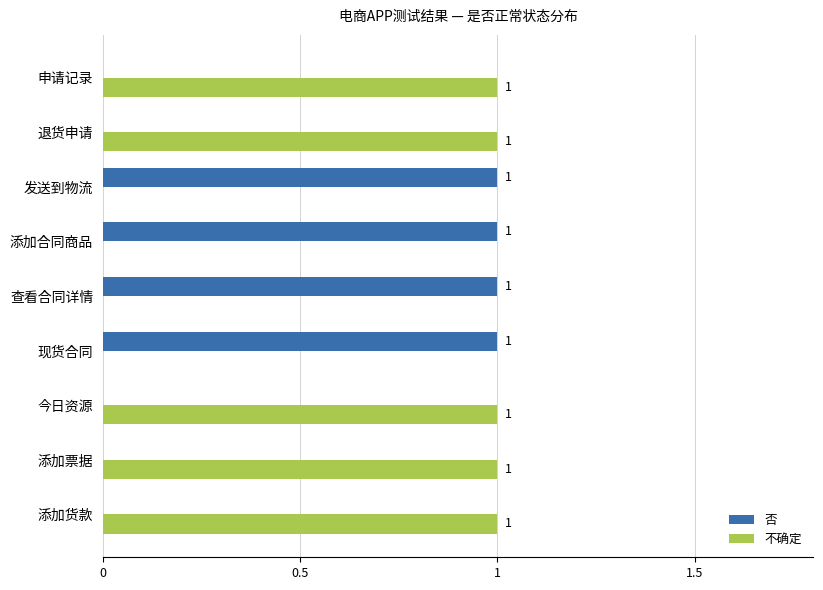

The 不确定 series shows 1 at 添加票据. True or false?

True